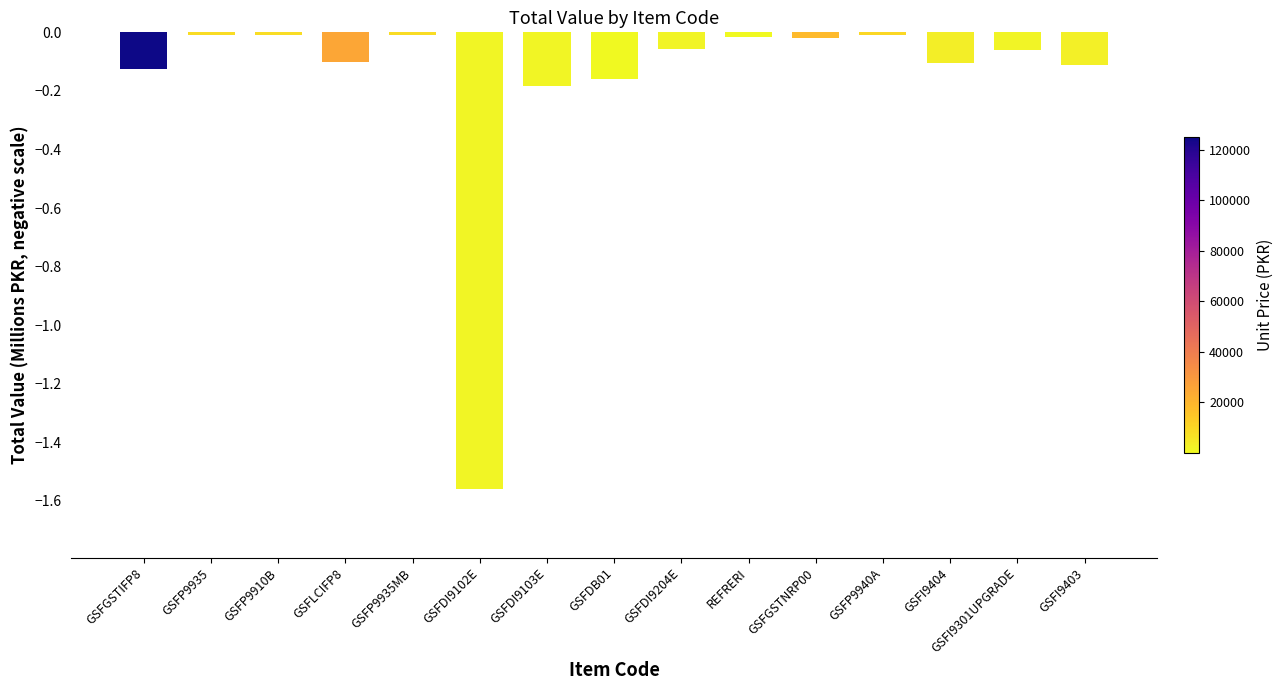

What position from the right is GSFGSTNRP00?

5